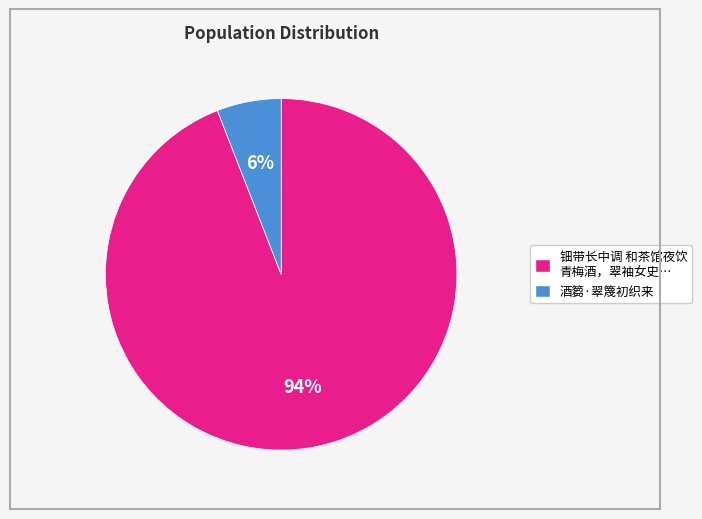

Which slice represents more than half of the pie?

钿带长中调 和茶馆夜饮 青梅酒，翠袖女史…